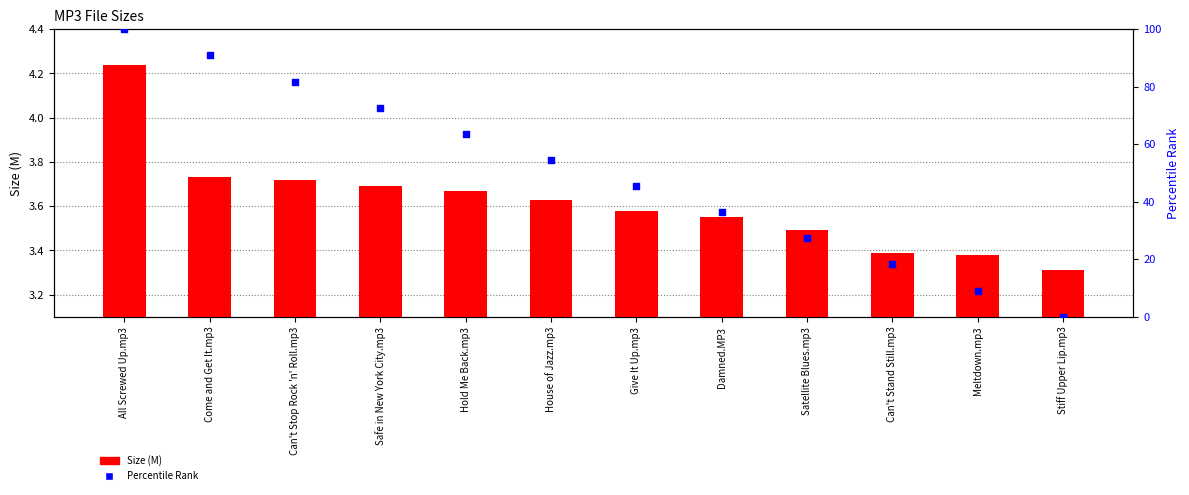

At how many categories does at least one series exceed 85?

2